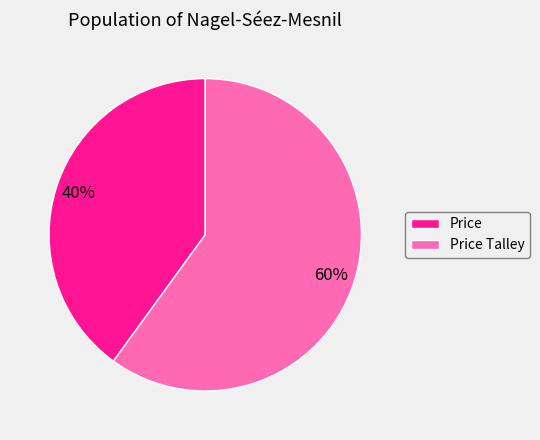

Which slice represents more than half of the pie?

Price Talley